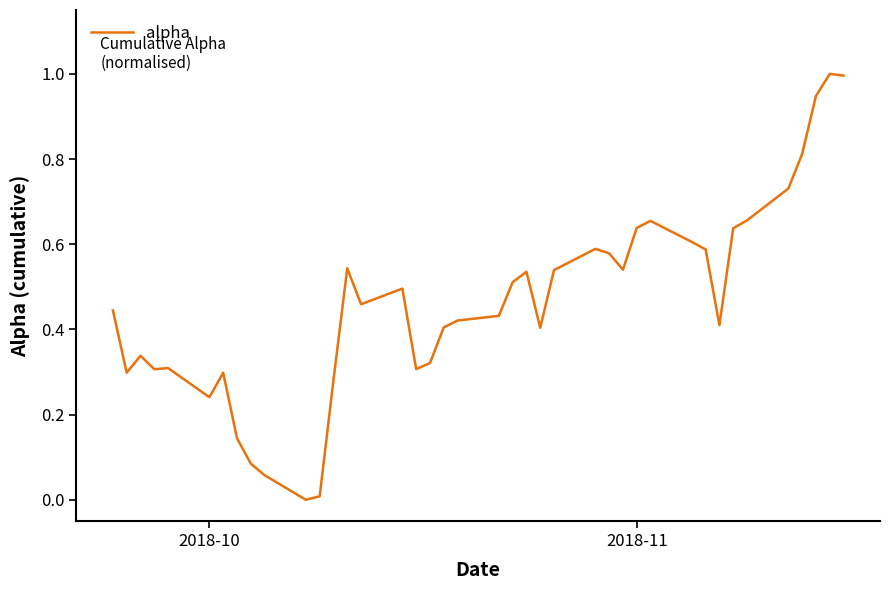

What is the difference between the maximum and minimum values?

1.0